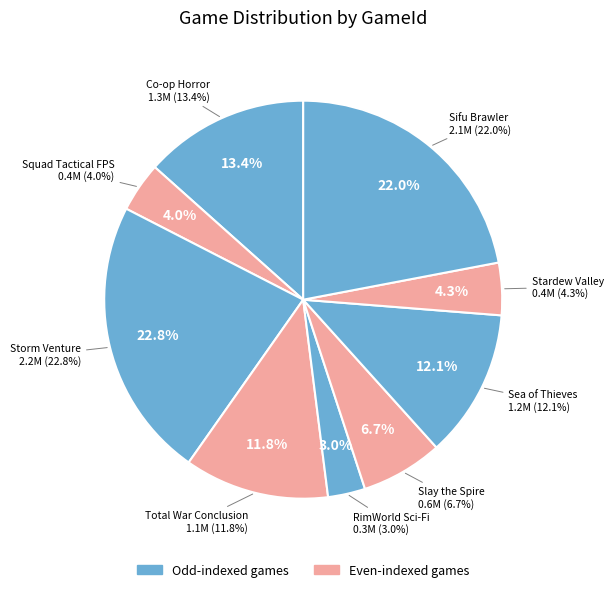

What percentage is NOT represented by RimWorld Sci-Fi?

97.0%